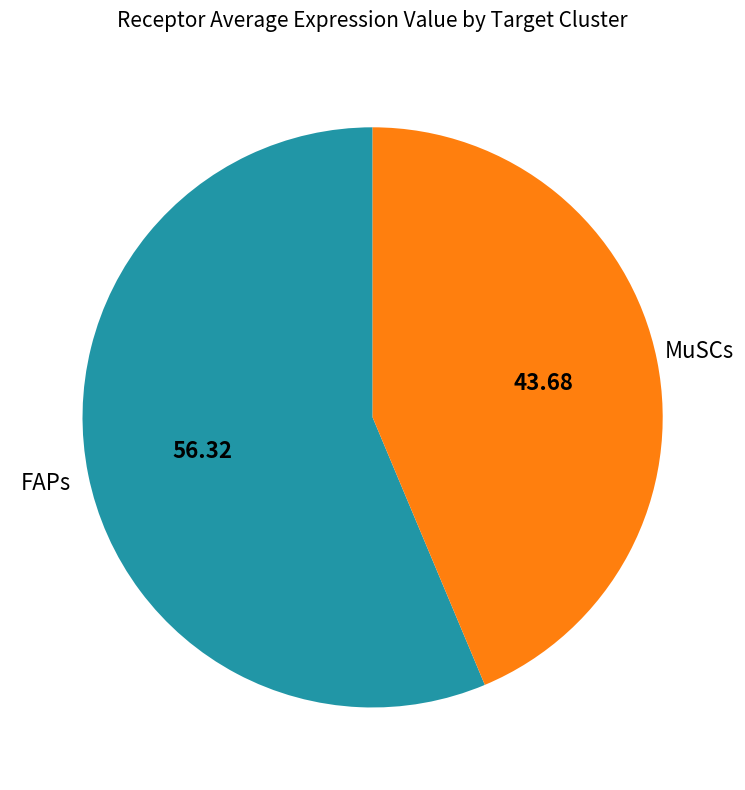

Rank the categories by value from highest to lowest.

FAPs, MuSCs